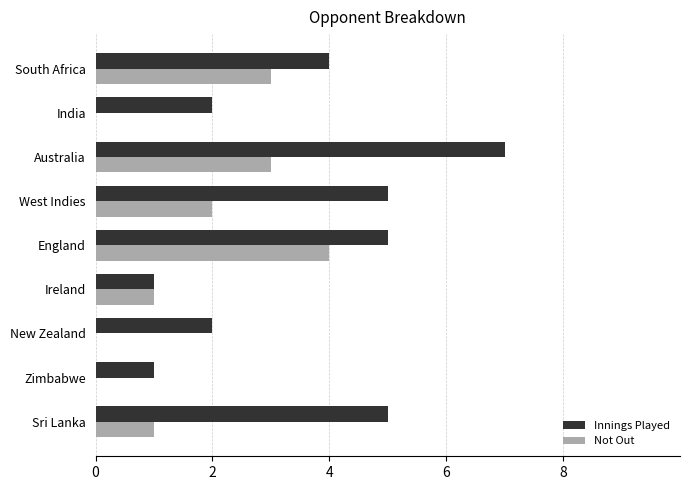

True or false: Not Out has a value of 4 at England.

True